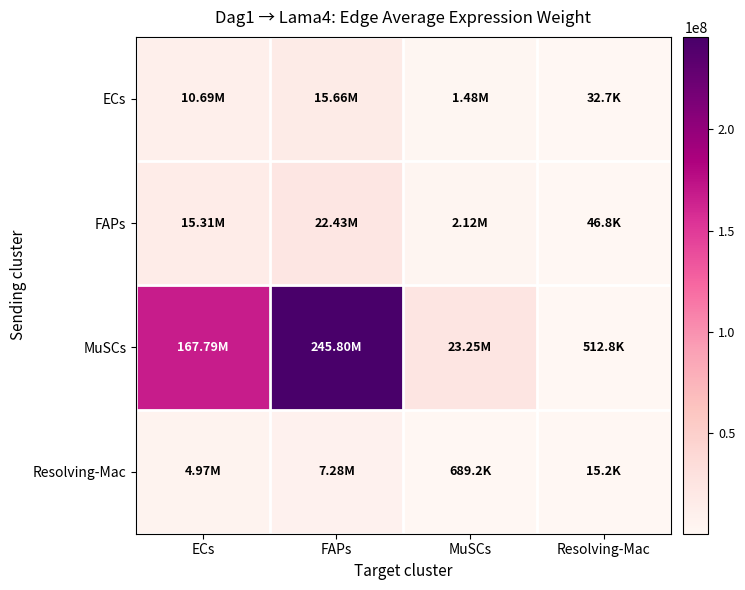

Between ECs and Resolving-Mac, which is larger?

ECs